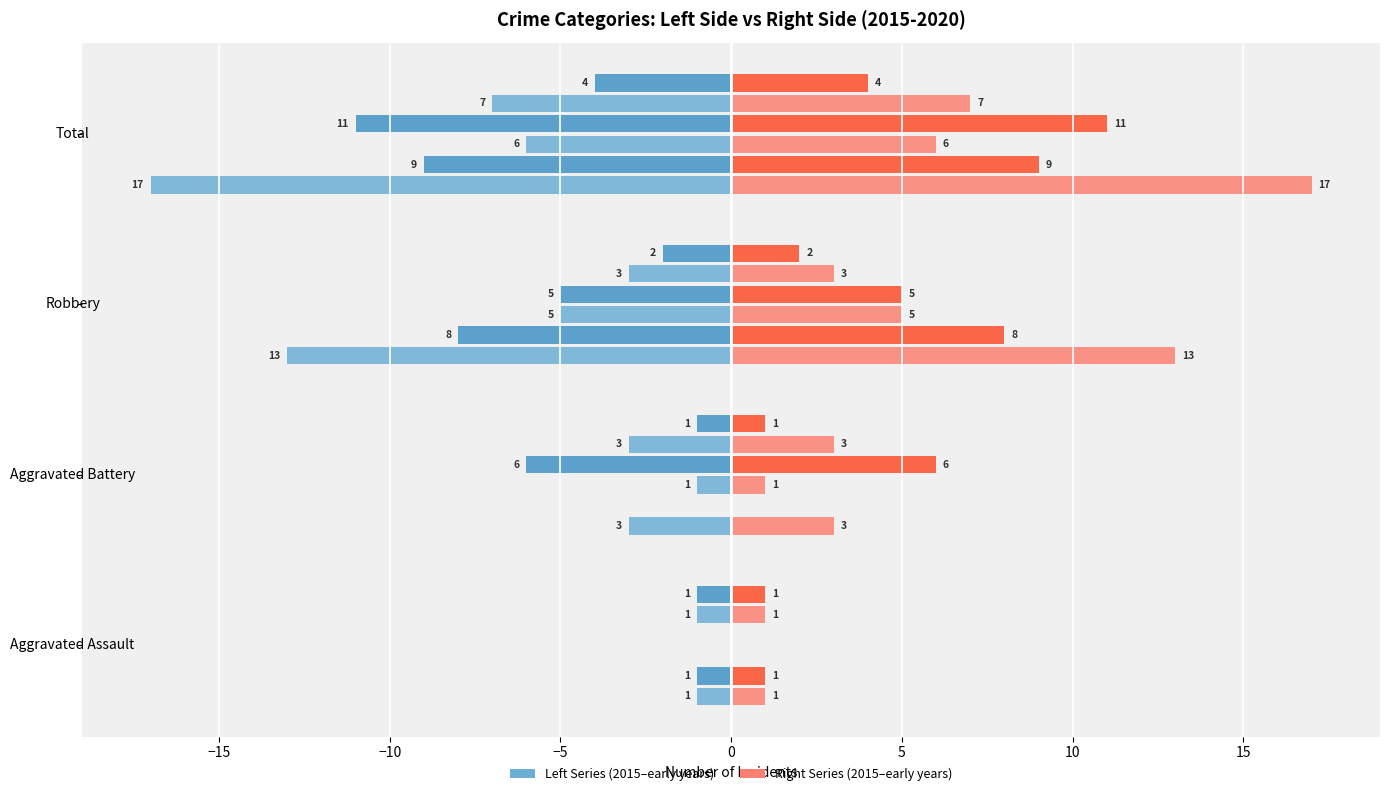

What is the difference between the maximum and second lowest values in the 2015 (right) series?

14